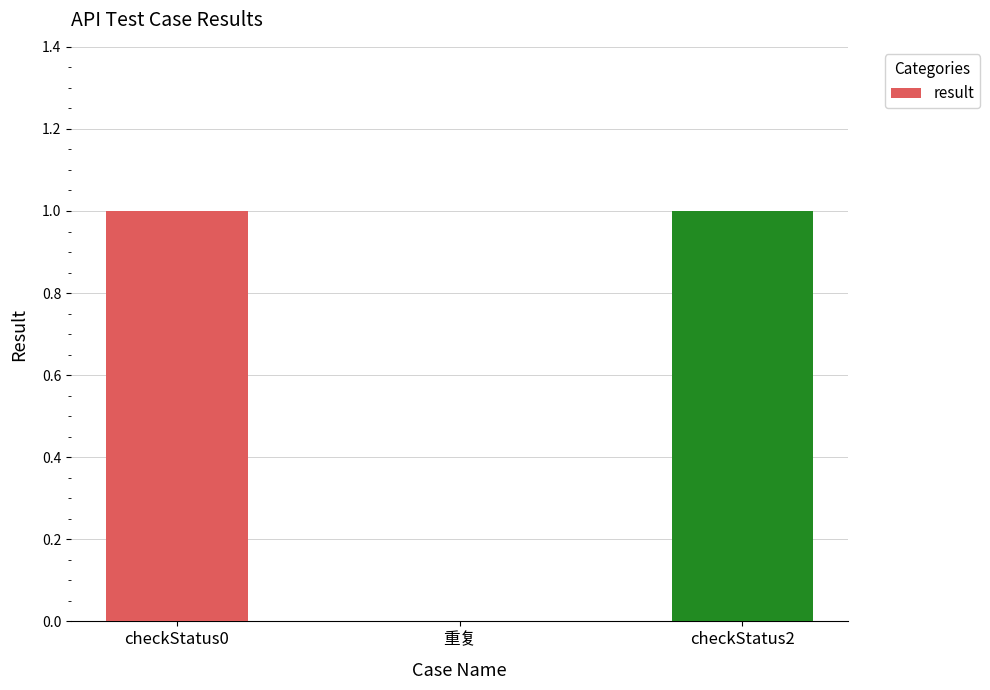

What is the maximum value shown in the chart?

1